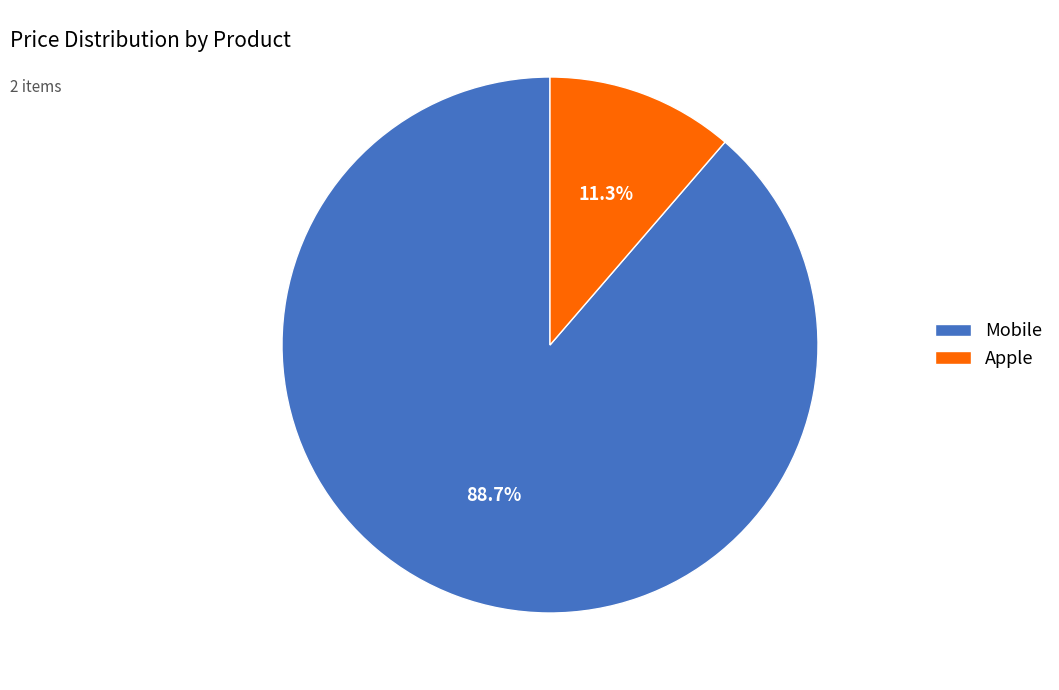

Approximately how many times larger is the value at Mobile compared to Apple?

7.8